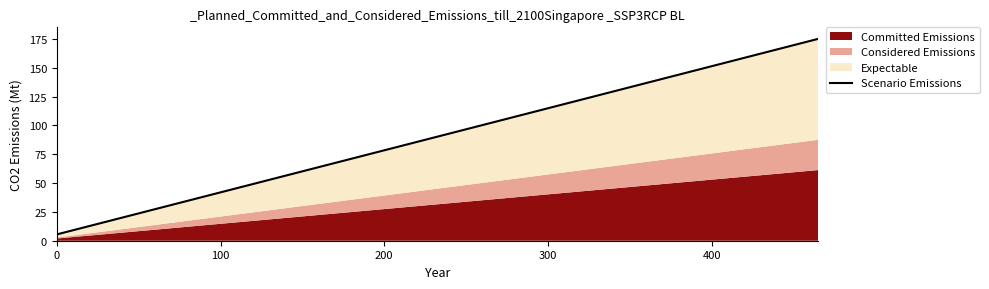

What is the value of the 16th point from the left?

87.5